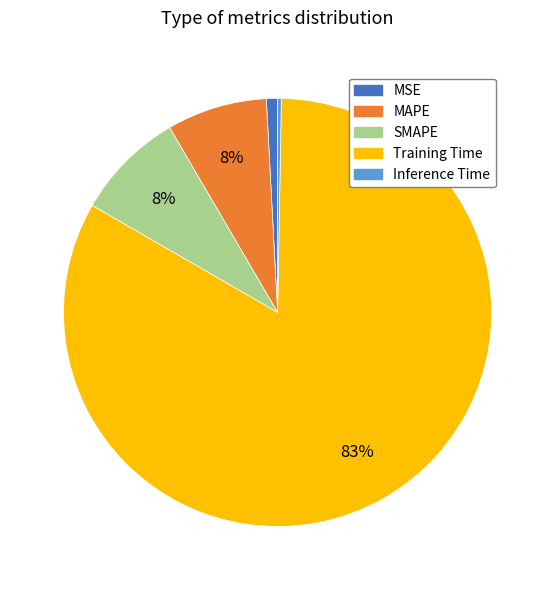

Which slice is the smallest?

Inference Time